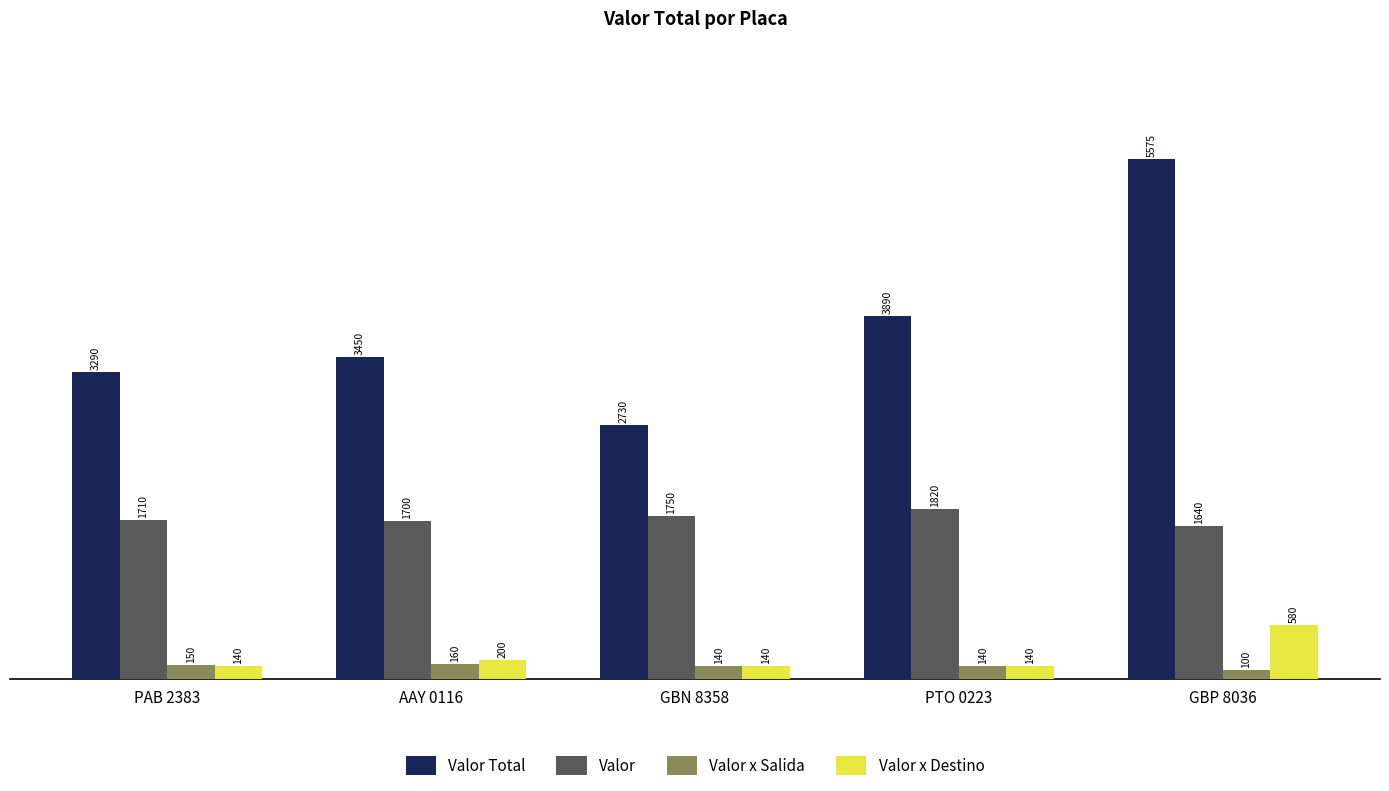

What is the difference between the highest and lowest values at GBP 8036?

5475